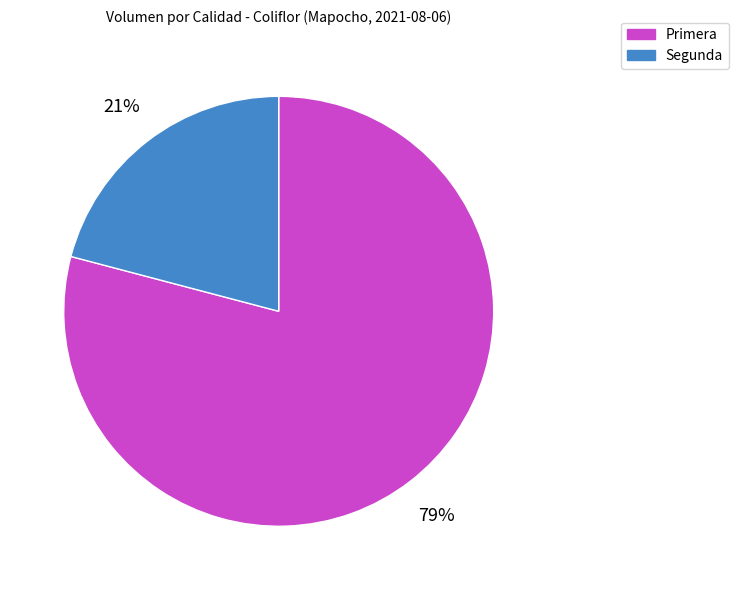

Is Primera the majority of the pie?

Yes